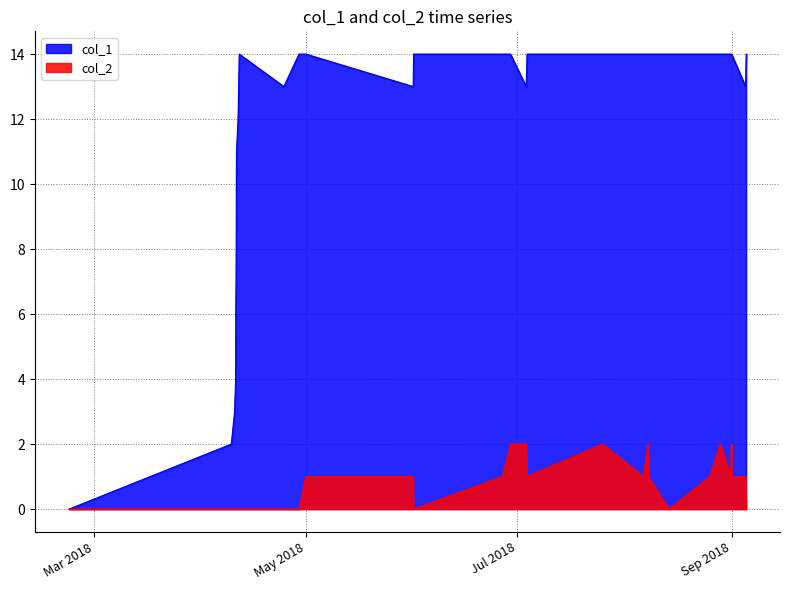

Does the chart display data point markers on the line(s)?

No